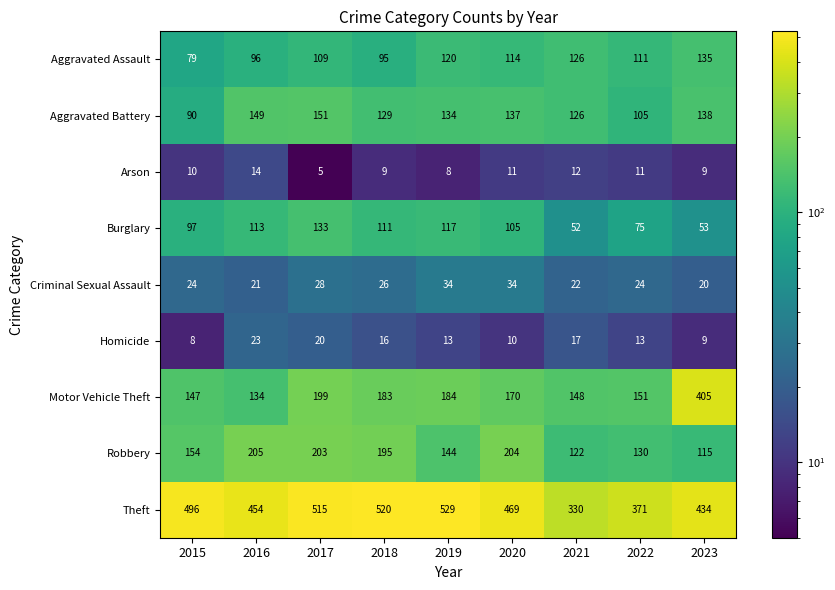

List the labels in order of Motor Vehicle Theft value, largest first.

2023, 2017, 2019, 2018, 2020, 2022, 2021, 2015, 2016